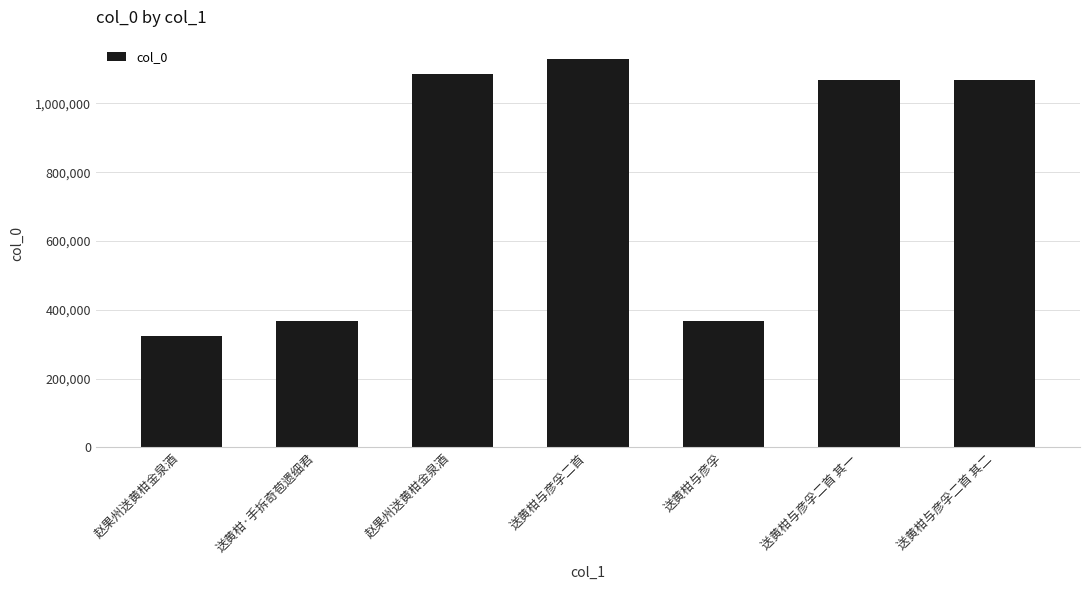

Reading left to right, transcribe all the data shown in this chart.

323595	368482	1085856	1128816	368542	1067556	1067557